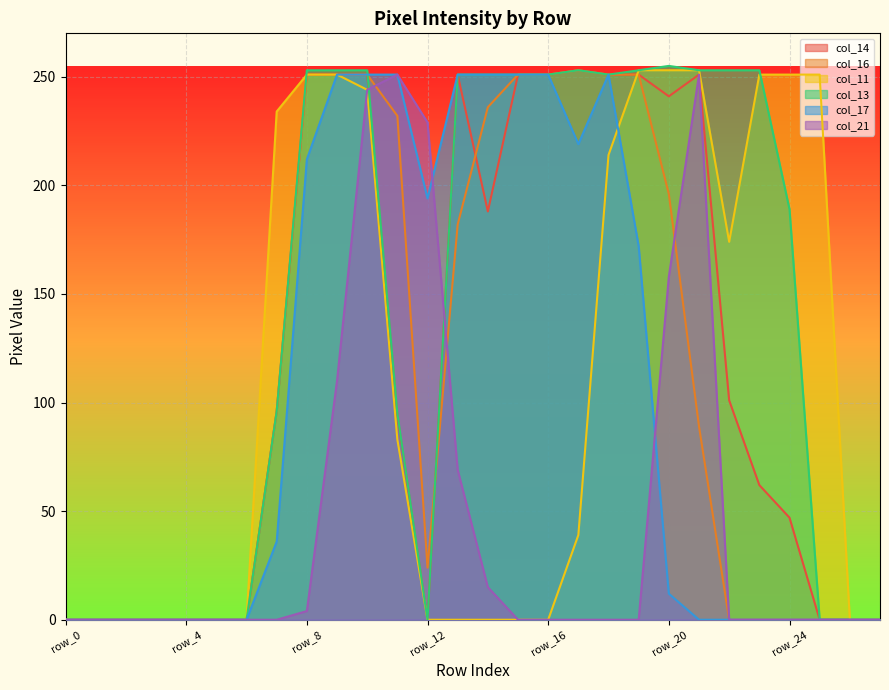

At which category does col_16 reach its first local valley?

row_12